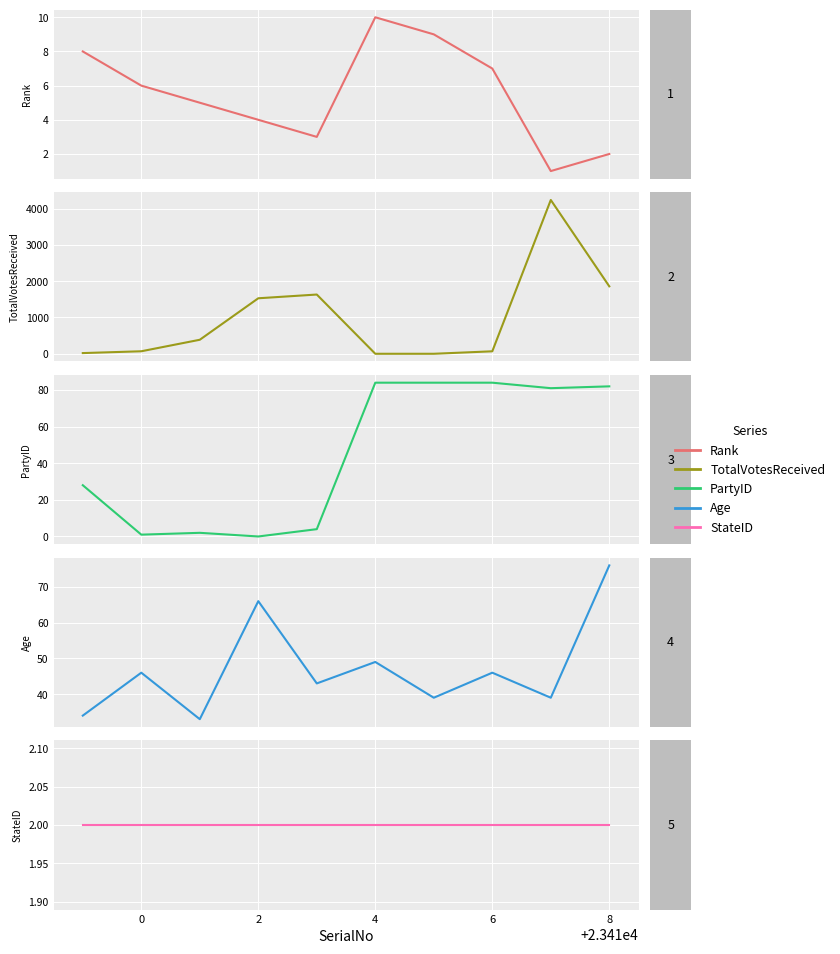

What are all the series names shown in the legend?

Rank, TotalVotesReceived, PartyID, Age, StateID